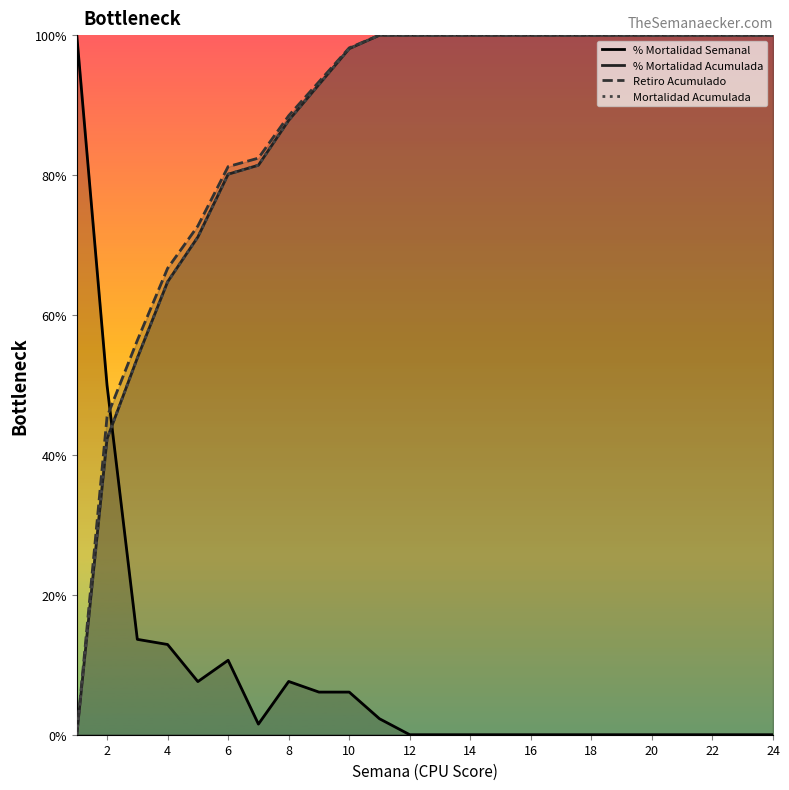

What is the greatest value displayed?

100.0